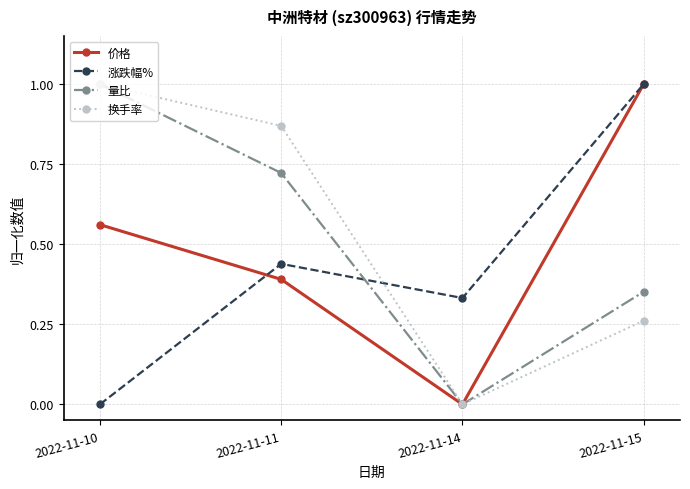

In 价格, how many points are lower than both neighbors (excluding endpoints)?

1